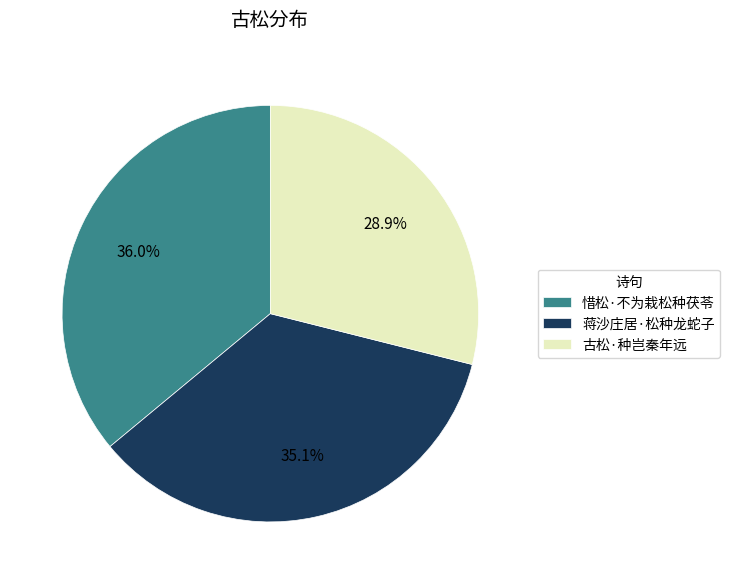

Which slice is the smallest?

古松·种岂秦年远